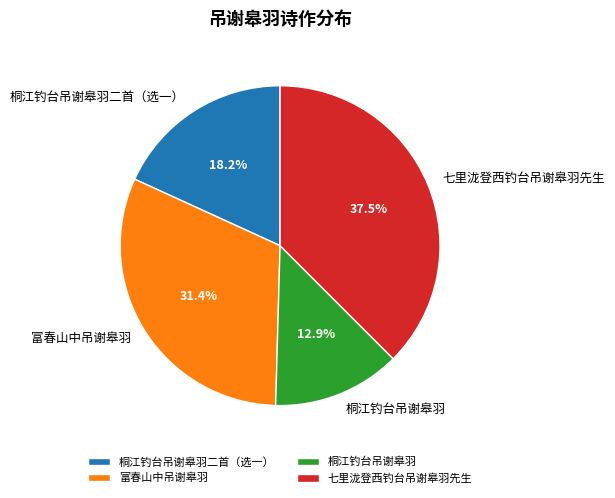

Between 桐江钓台吊谢皋羽二首（选一） and 七里泷登西钓台吊谢皋羽先生, which is larger?

七里泷登西钓台吊谢皋羽先生